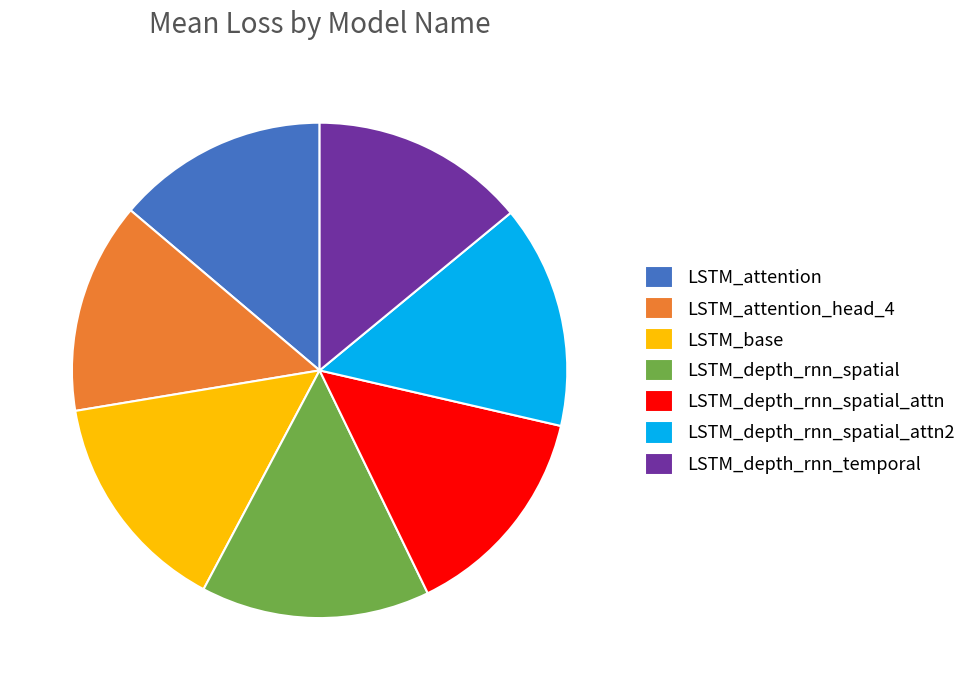

Is there any slice that represents more than half of the pie?

No